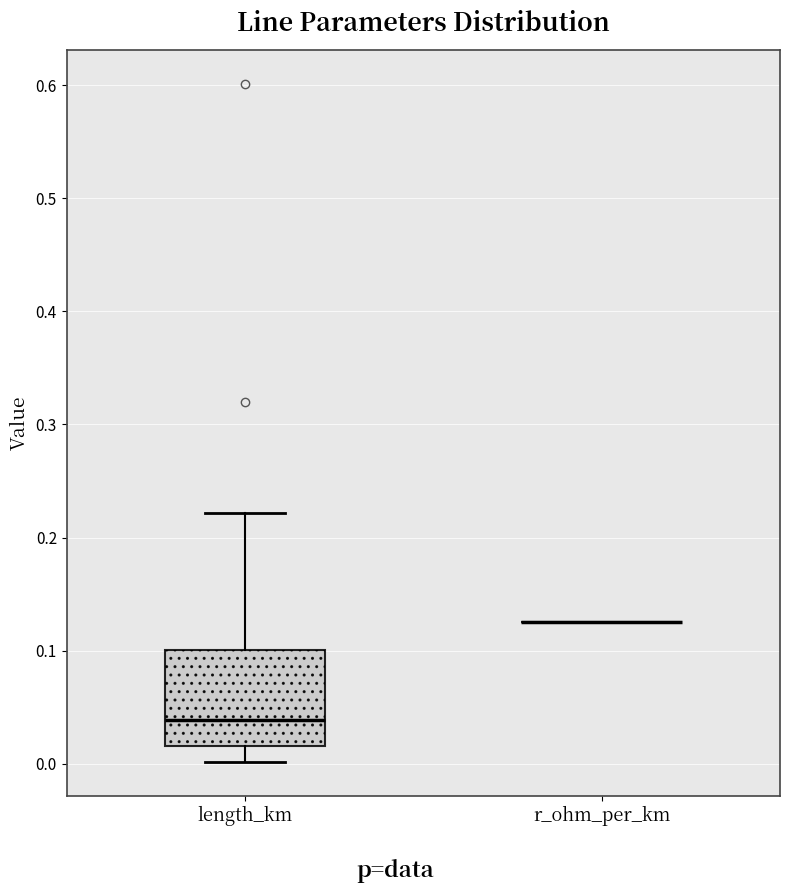

Reading left to right, read every box against the y-axis: the position of its median line, the range the box covers, and the ends of its whiskers. The values are not printed on the chart, so give them approximately, as read against the axis.

length_km: median 0.04, box 0.02 to 0.10, whiskers 0.00 to 0.22
r_ohm_per_km: box collapsed to a line at 0.13, whiskers 0.13 to 0.13